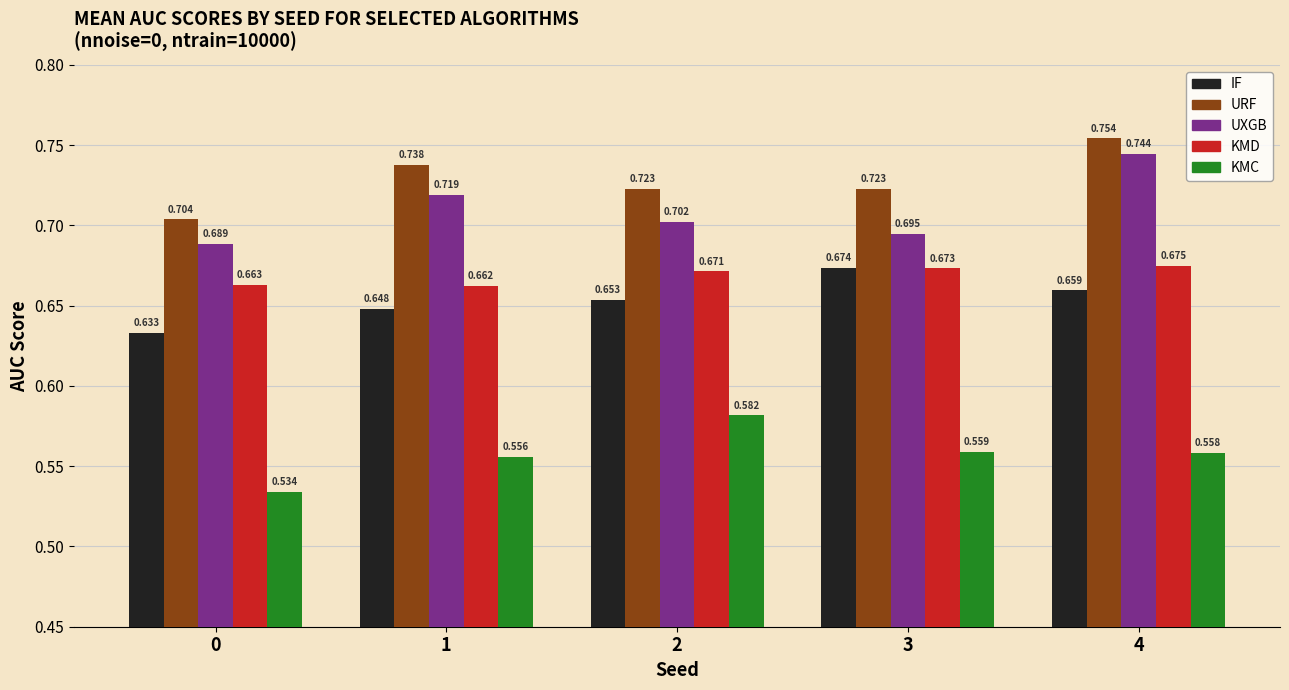

Is the value of KMD at 0 greater than the value of IF at 1?

Yes